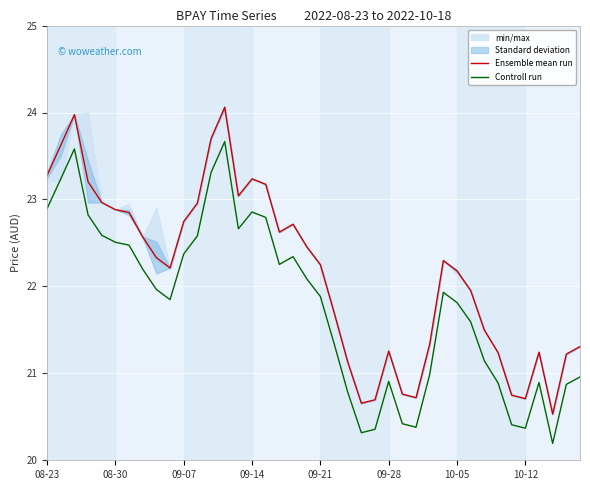

What is the approximate value of Ensemble mean run at 09-07?

22.7